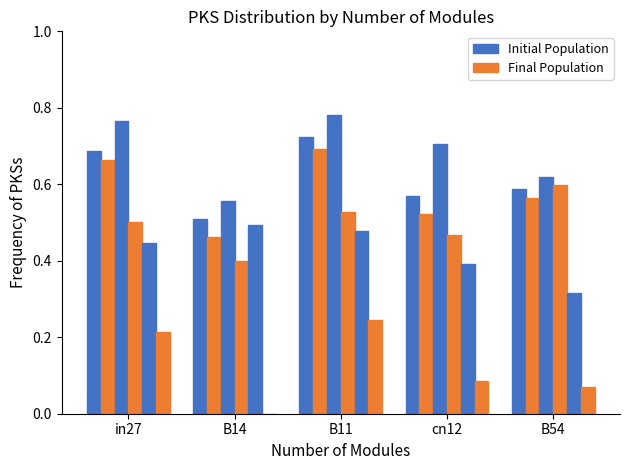

What is the highest value of the Final Population series?

0.7